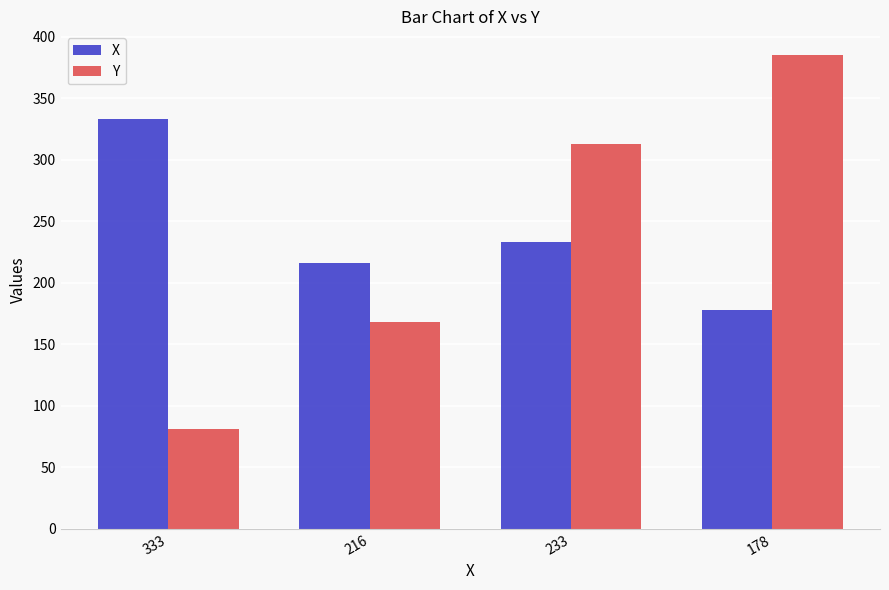

What are all the series names shown in the legend?

X, Y